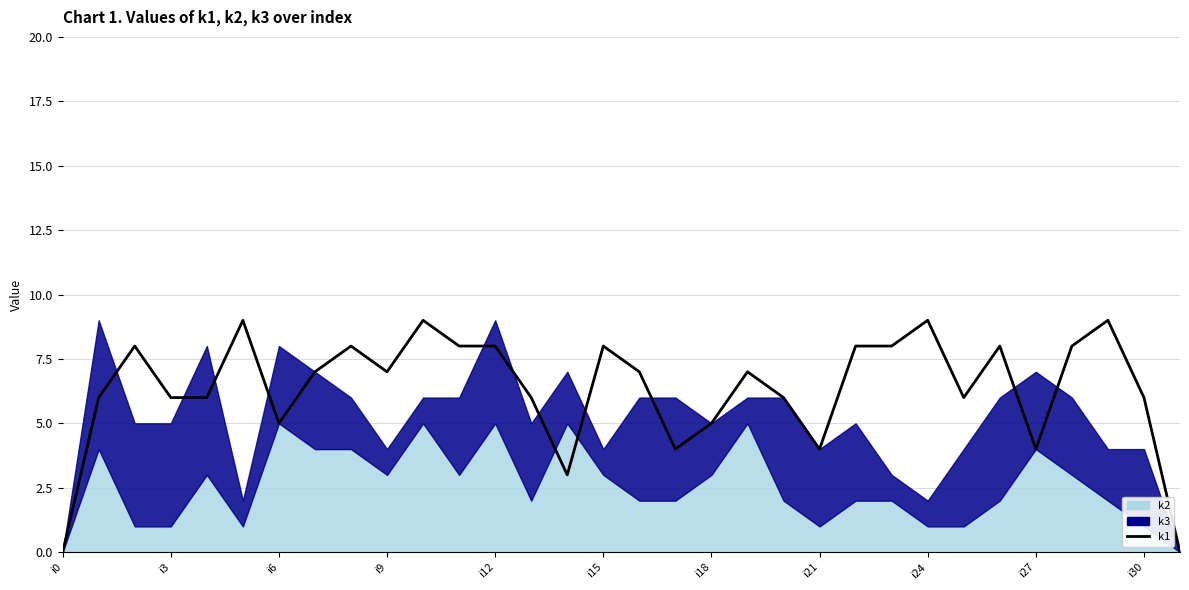

True or false: the data shows 7 at 16.

True